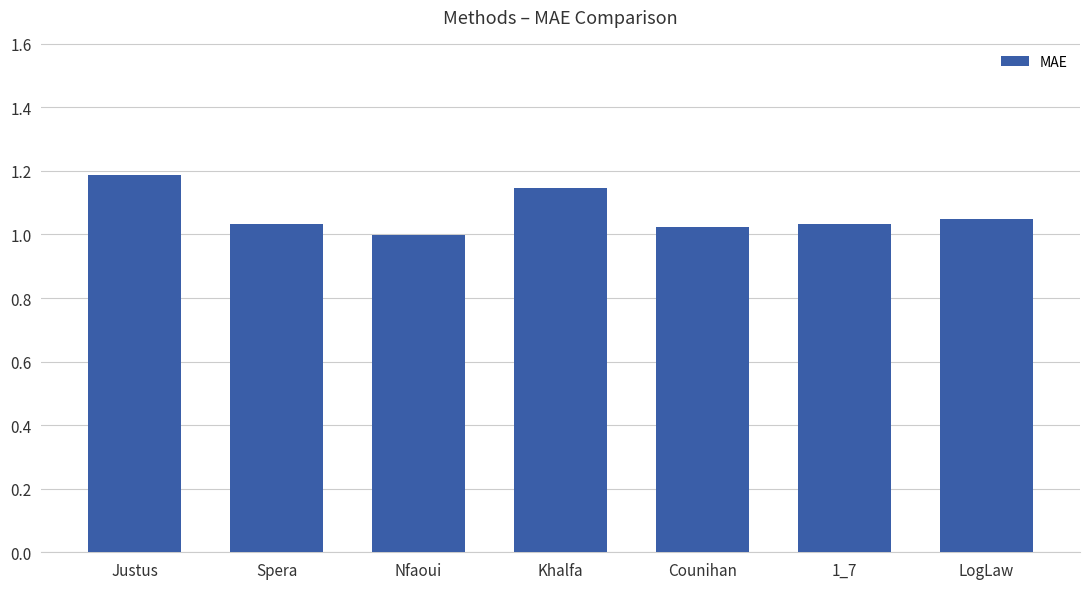

Between Justus and Spera, which is larger?

Justus